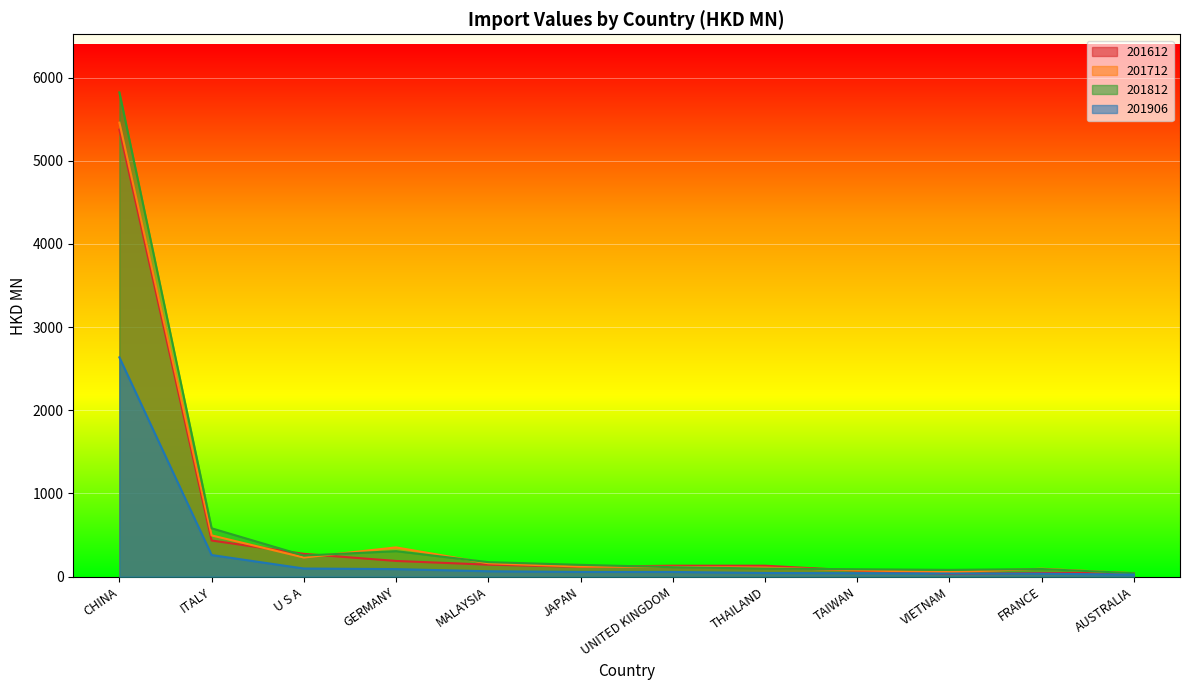

At which label does 201712 first exceed 120?

CHINA